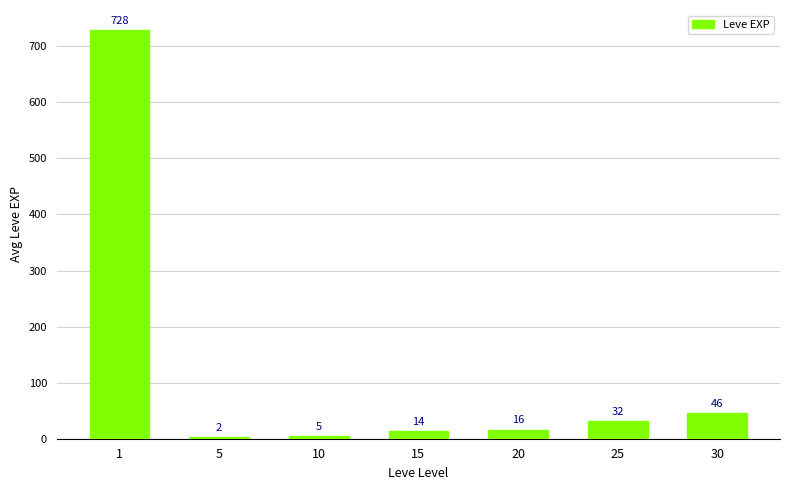

What is the value of the 7th bar from the left?

45.5